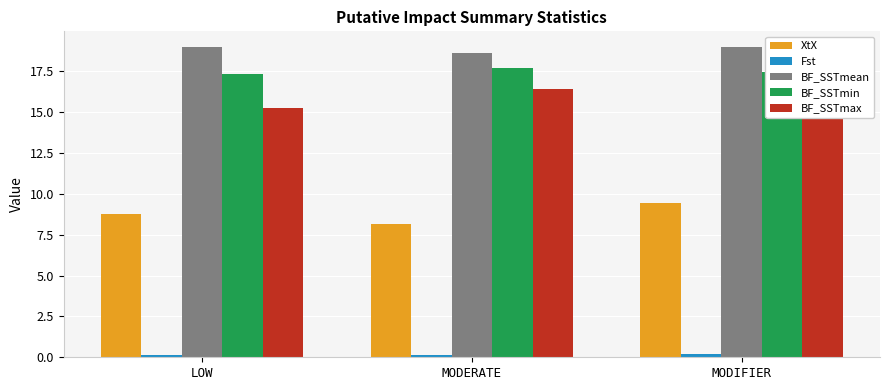

Which series has the largest total across all categories?

BF_SSTmean